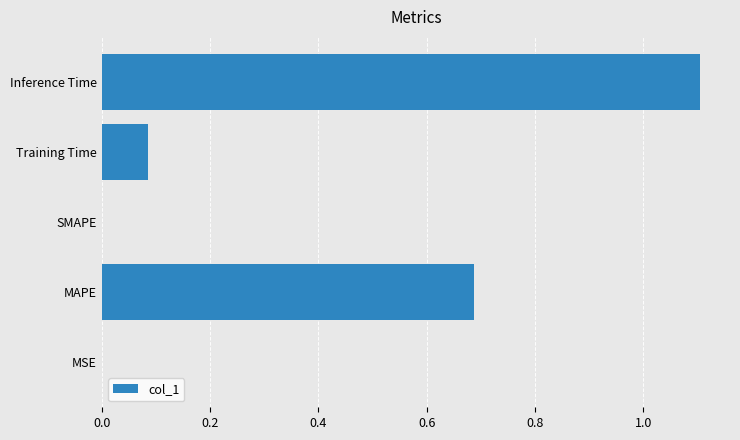

What is the change in value from SMAPE to Training Time?

+0.1